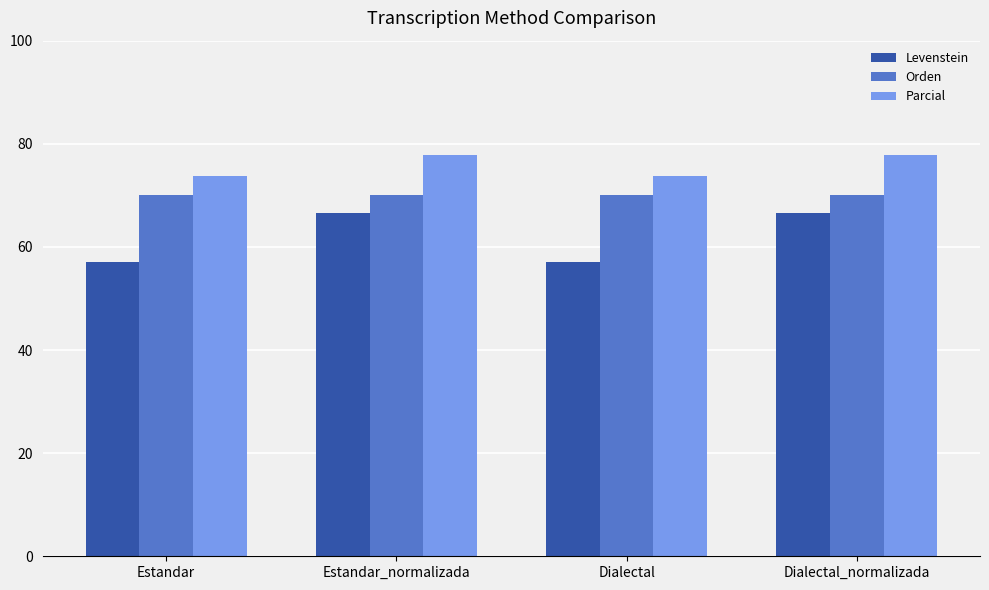

At which label does Levenstein first exceed 66?

Estandar_normalizada